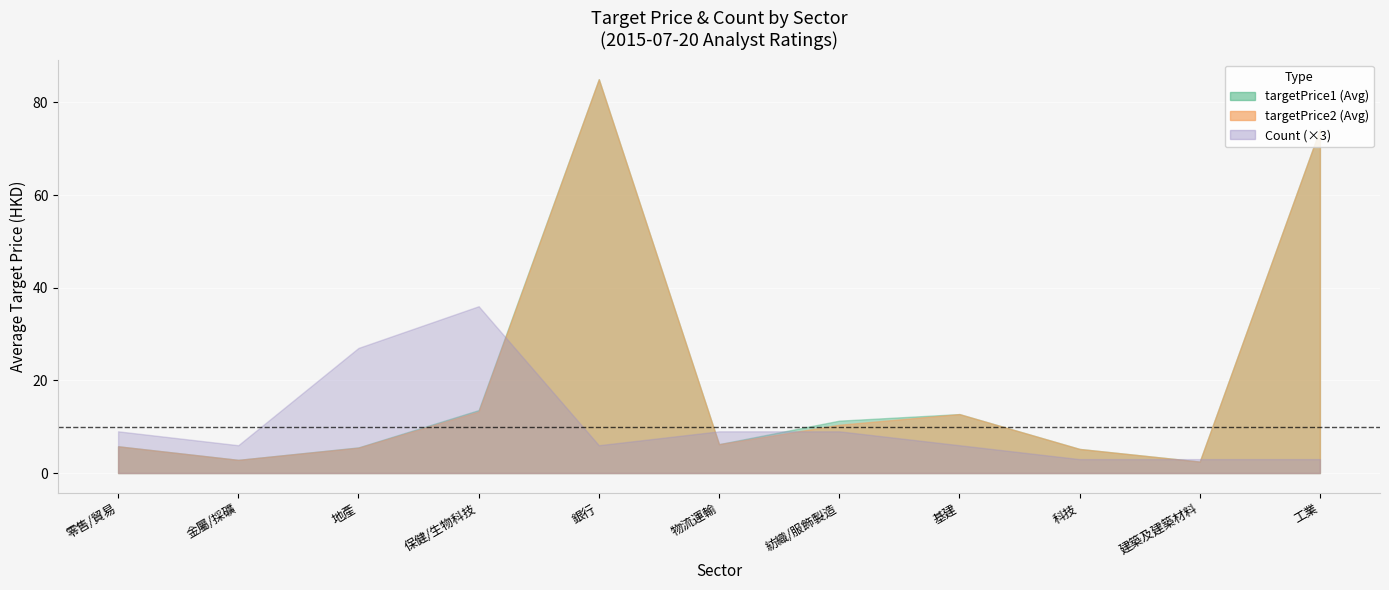

True or false: avg_targetPrice2 has more than 0 interior local peaks.

True